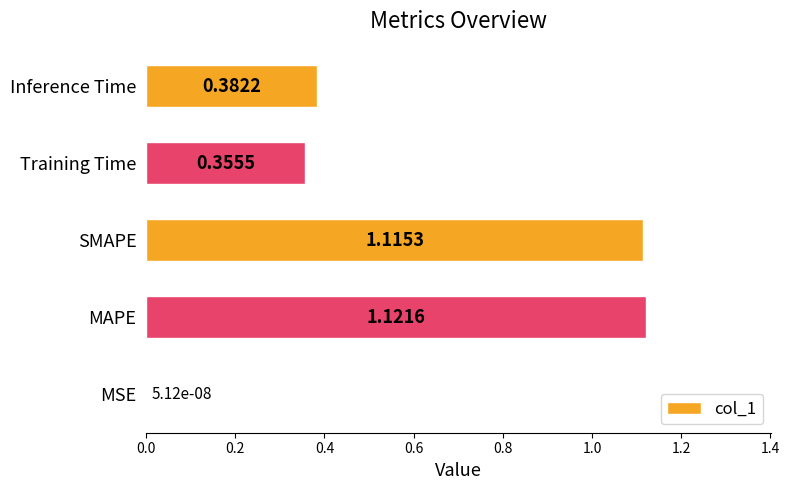

Are the bars grouped side by side (vs. stacked)?

No